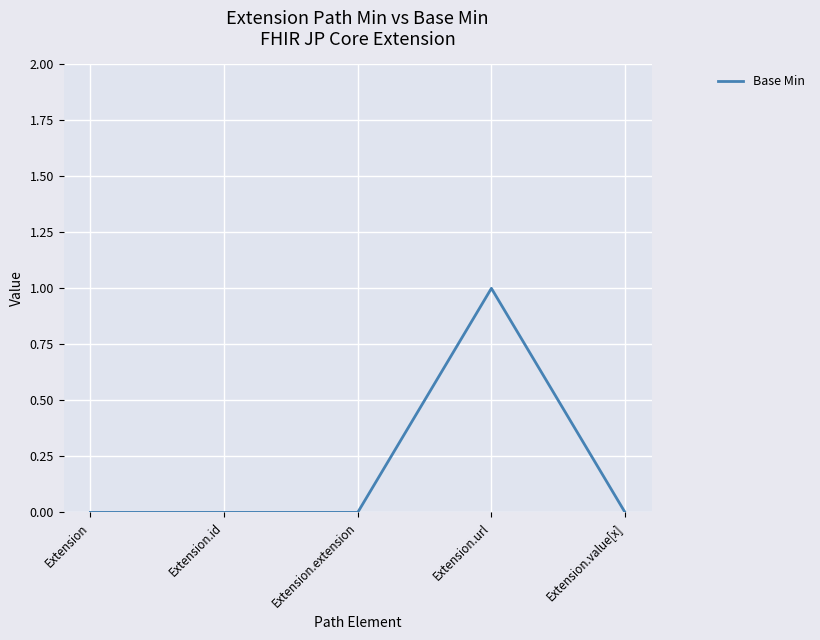

What is the difference between the values at Extension and Extension.url?

1